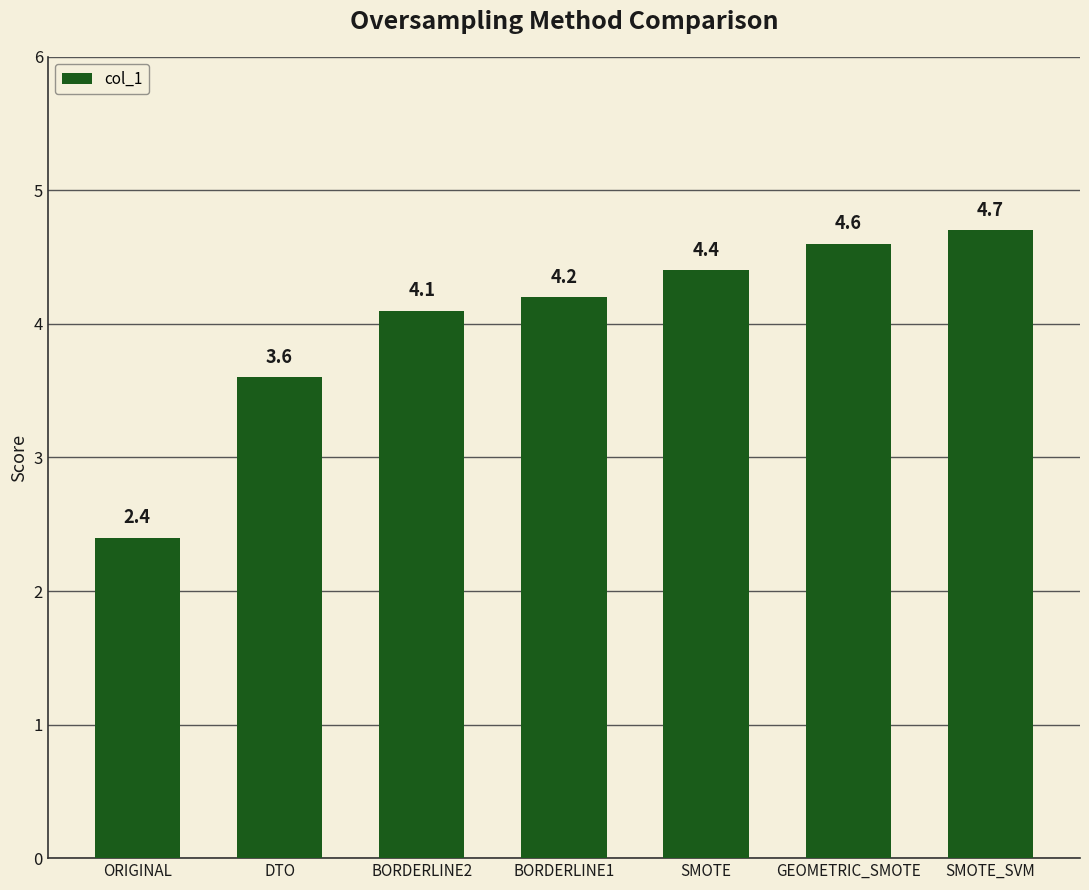

What is the sum of the values at BORDERLINE2 and GEOMETRIC_SMOTE?

8.7